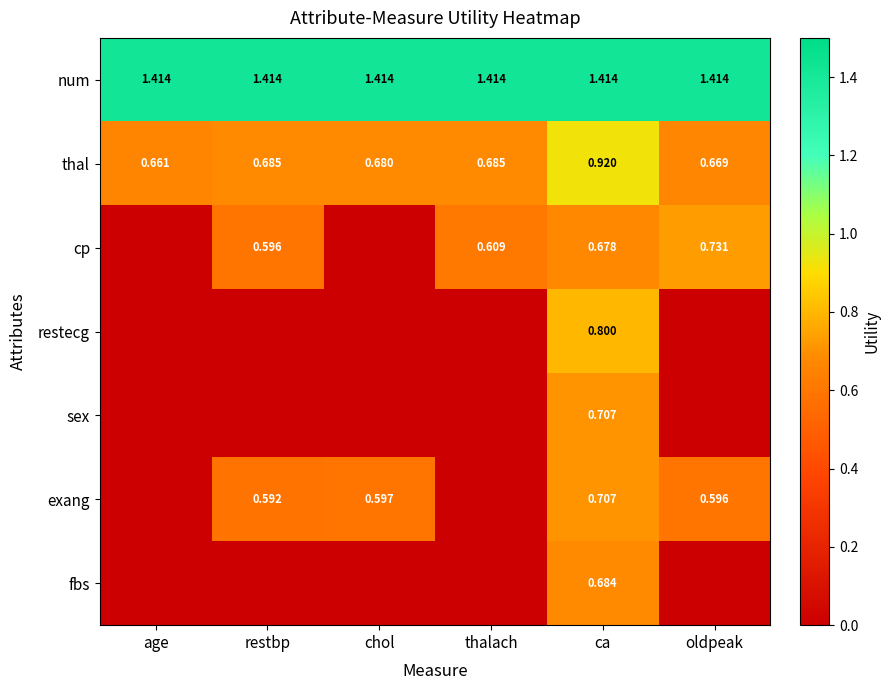

Count the thal values in the range 0 to 1.

6